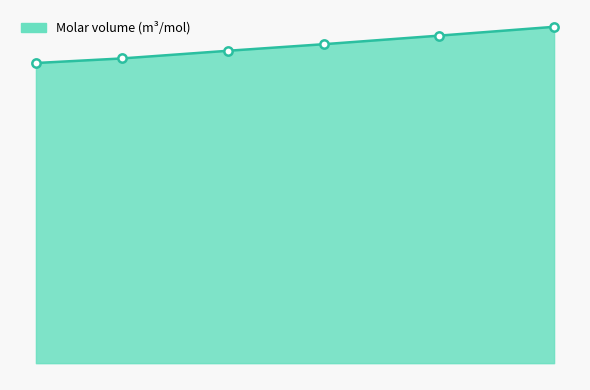

Rank the categories by value from highest to lowest.

373.0, 353.1, 333.2, 316.7, 298.3, 283.5